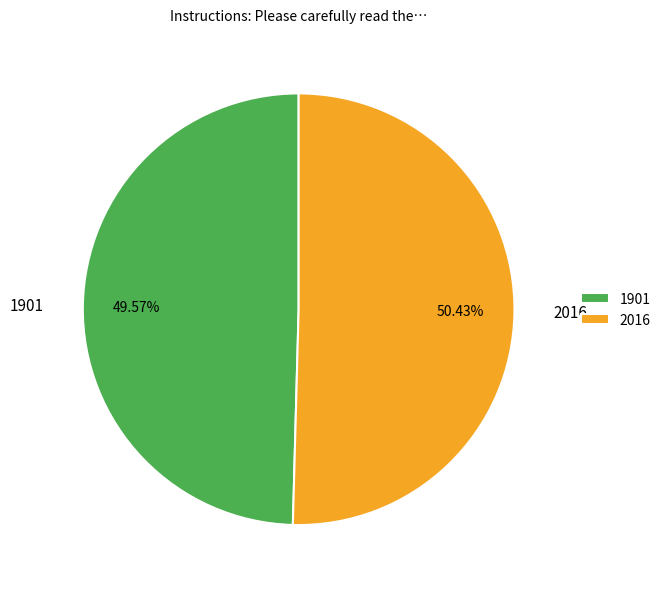

What percentage is the 1901 slice, to the nearest percent?

50%